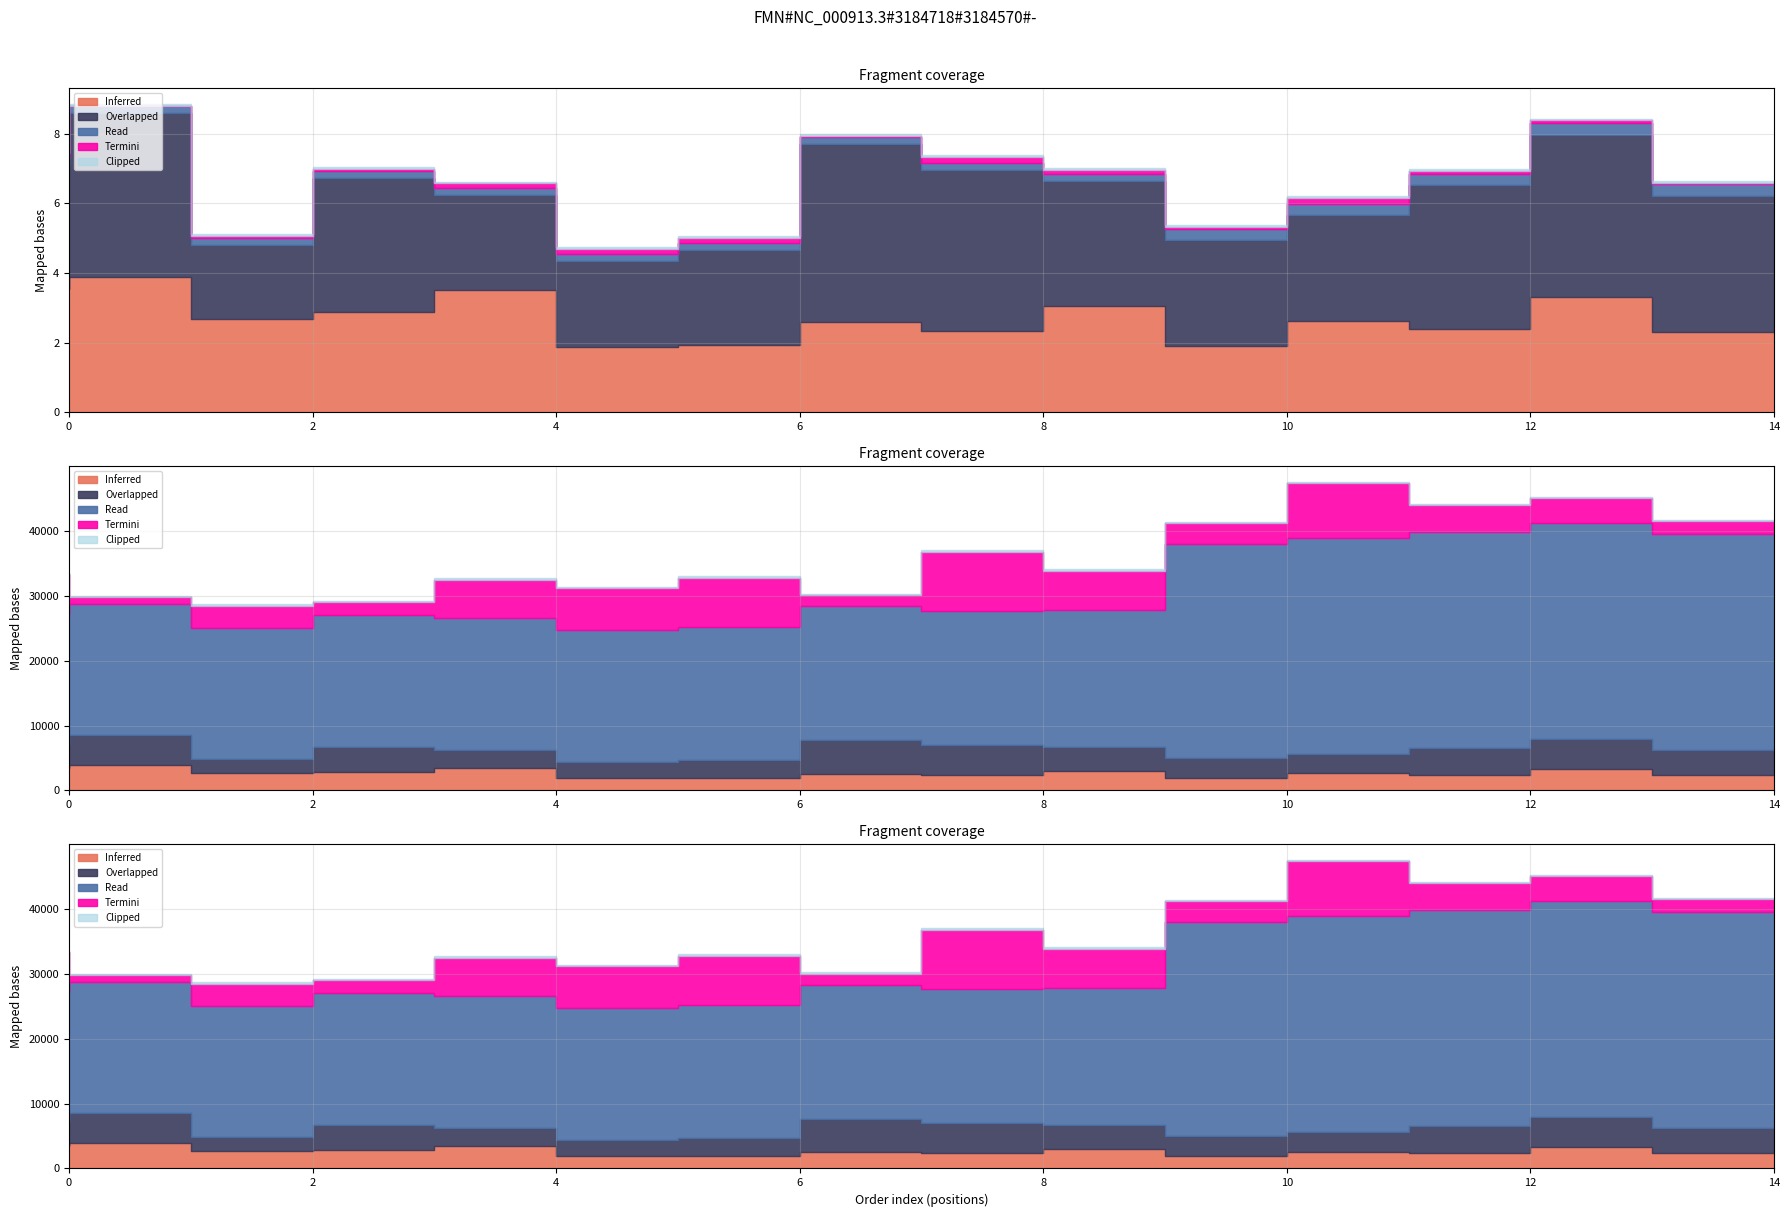

In Overlapped, how many points are lower than both neighbors (excluding endpoints)?

3